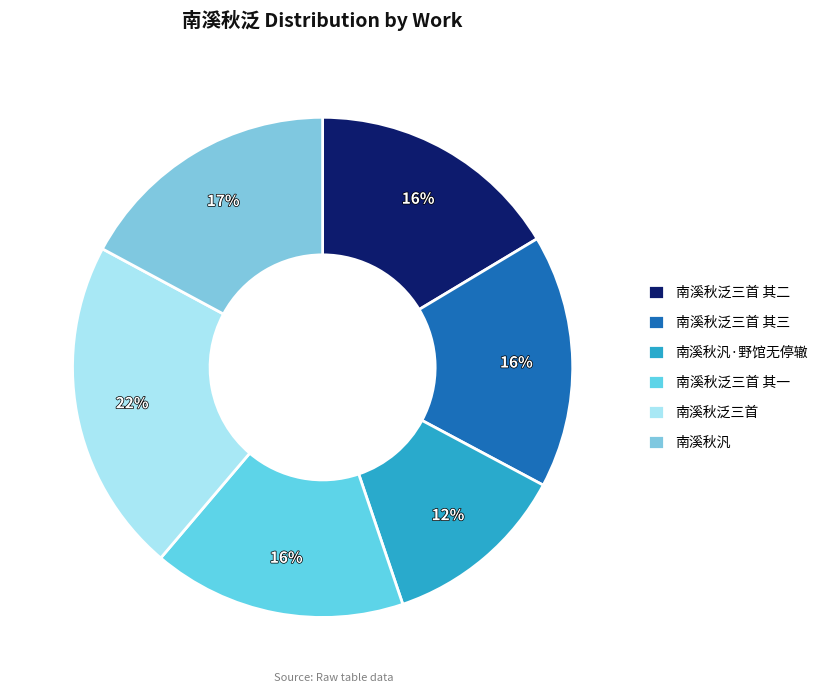

Count the number of slices in the pie.

6